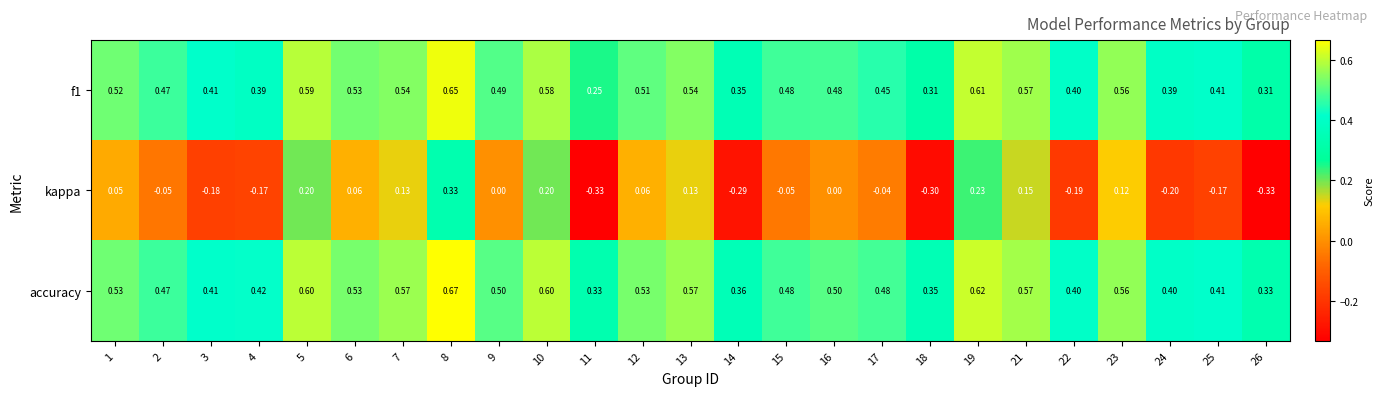

Rank the series at 16 from lowest to highest value.

kappa, f1, accuracy